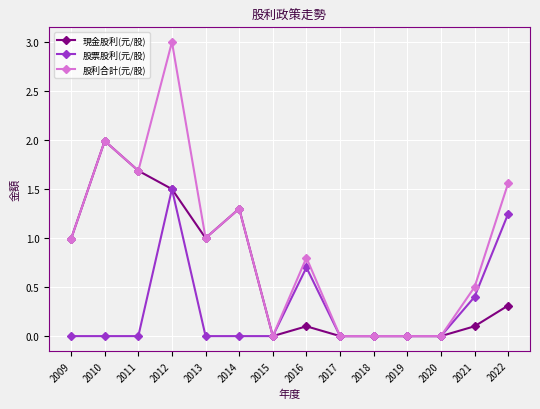

The value of 現金股利(元/股) at 2011 is 1.2. True or false?

False